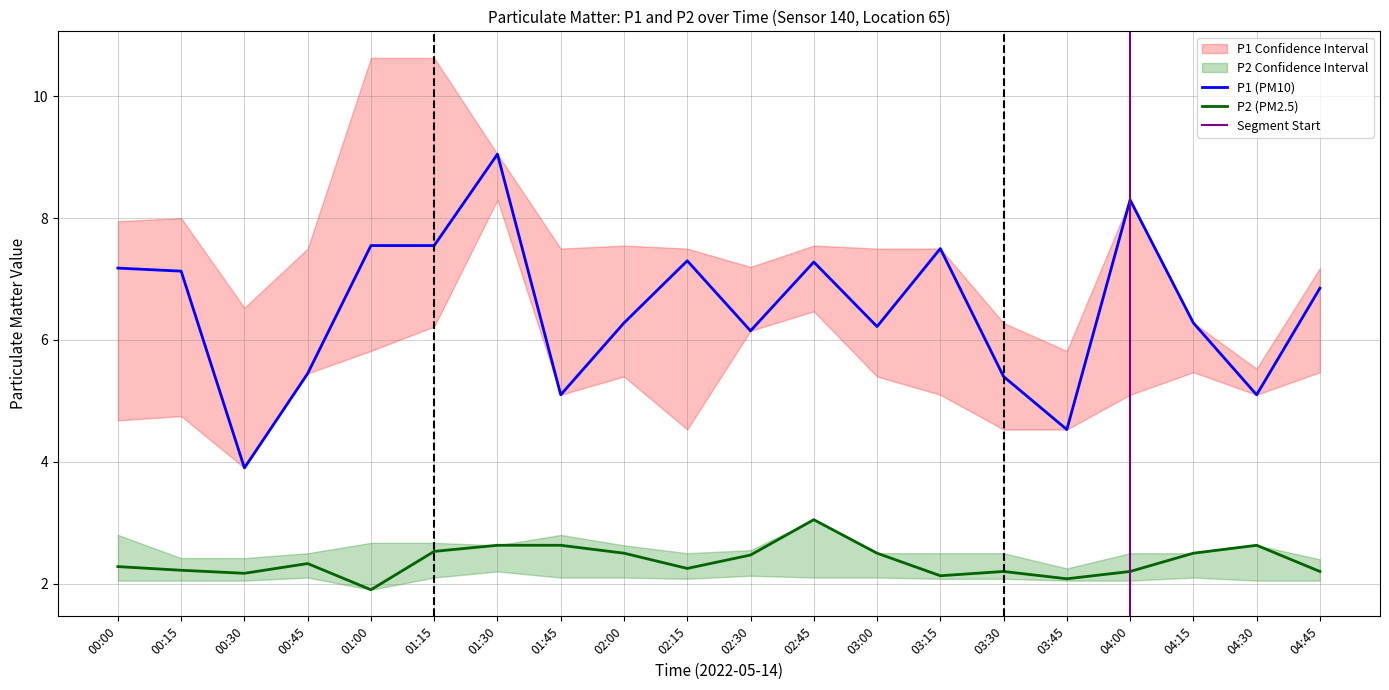

At which category is the sum across all series the highest?

01:30